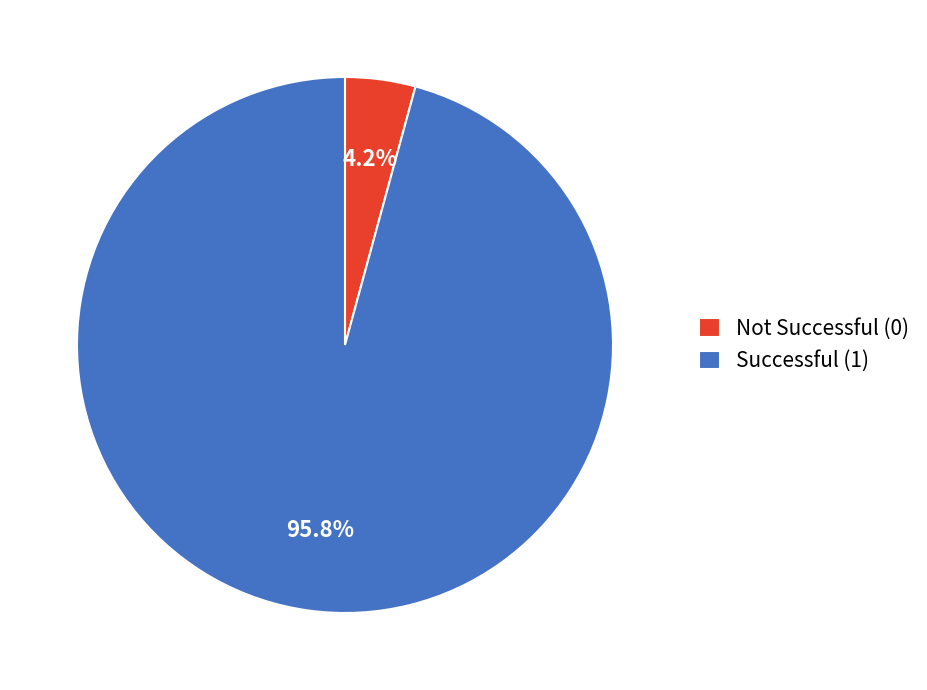

Does Not Successful (0) represent more than half of the total?

No